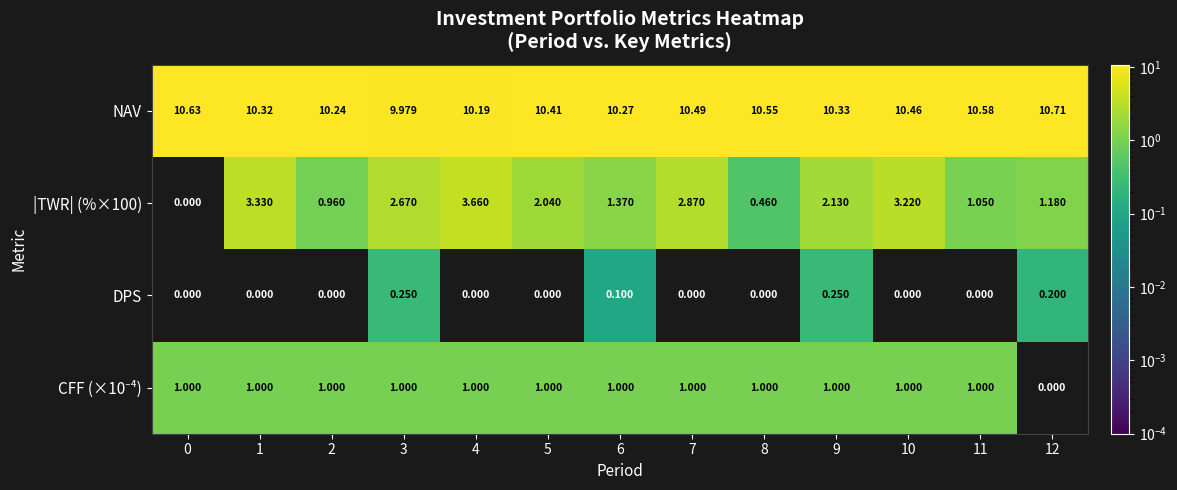

Is the value of |TWR| (%×100) at 3 greater than the value of DPS at 10?

Yes